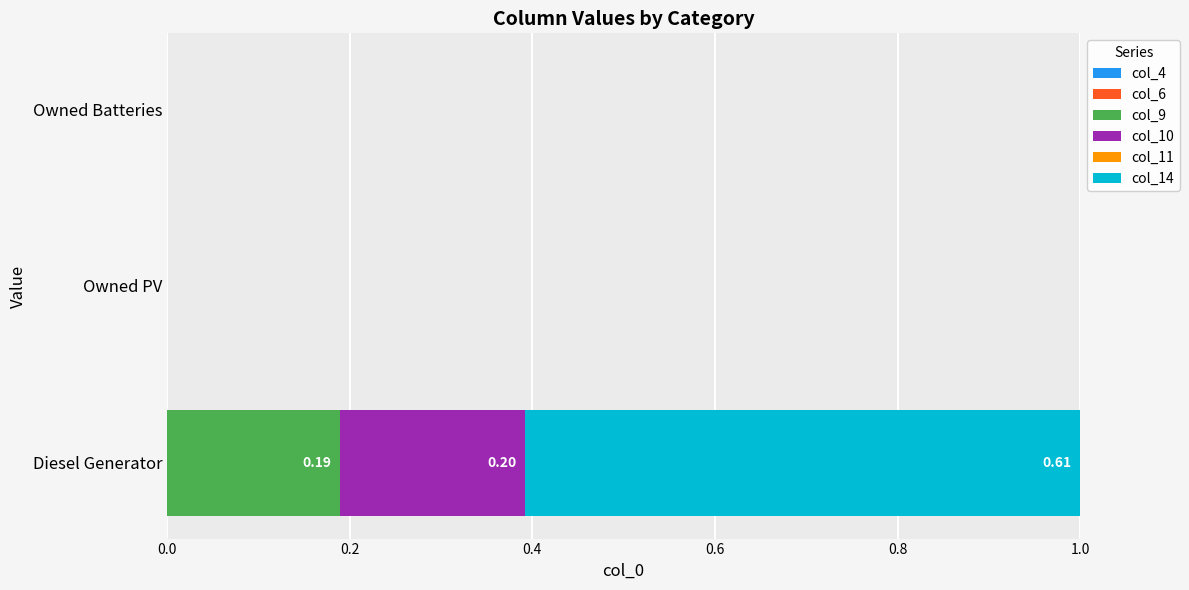

At which category is the sum across all series the highest?

Diesel Generator